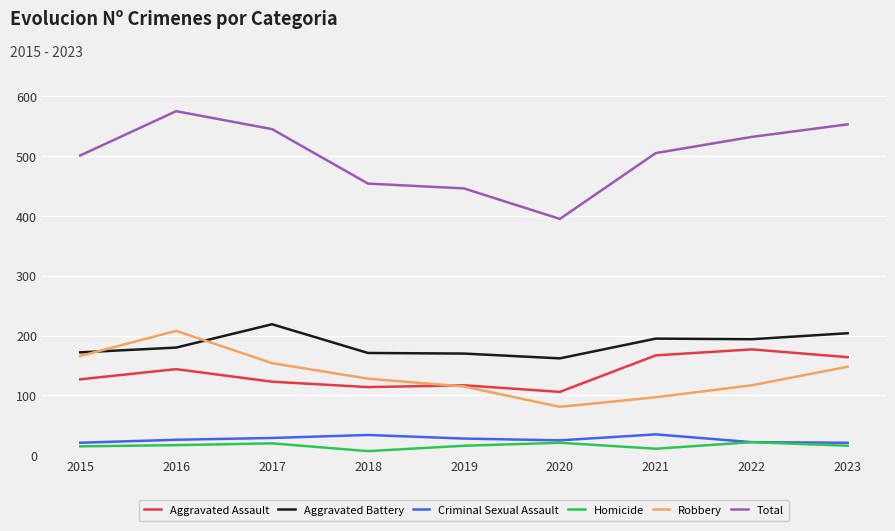

How many series are shown in this chart?

6